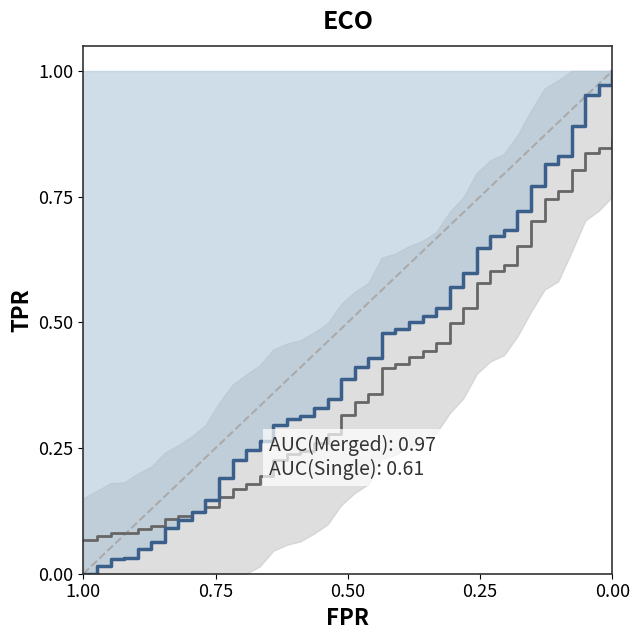

Reading left to right, extract all data points from this chart.

Single: 0.1	0.1	0.1	0.1	0.1	0.1	0.1	0.1	0.1	0.1	0.2	0.2	0.2	0.2	0.2	0.2	0.2	0.3	0.3	0.3	0.3	0.4	0.4	0.4	0.4	0.4	0.5	0.5	0.5	0.6	0.6	0.6	0.7	0.7	0.7	0.8	0.8	0.8	0.8	0.9
Merged: 0.0	0.0	0.0	0.0	0.0	0.1	0.1	0.1	0.1	0.1	0.2	0.2	0.2	0.3	0.3	0.3	0.3	0.3	0.3	0.4	0.4	0.4	0.5	0.5	0.5	0.5	0.5	0.6	0.6	0.6	0.7	0.7	0.7	0.8	0.8	0.8	0.9	1.0	1.0	1.0